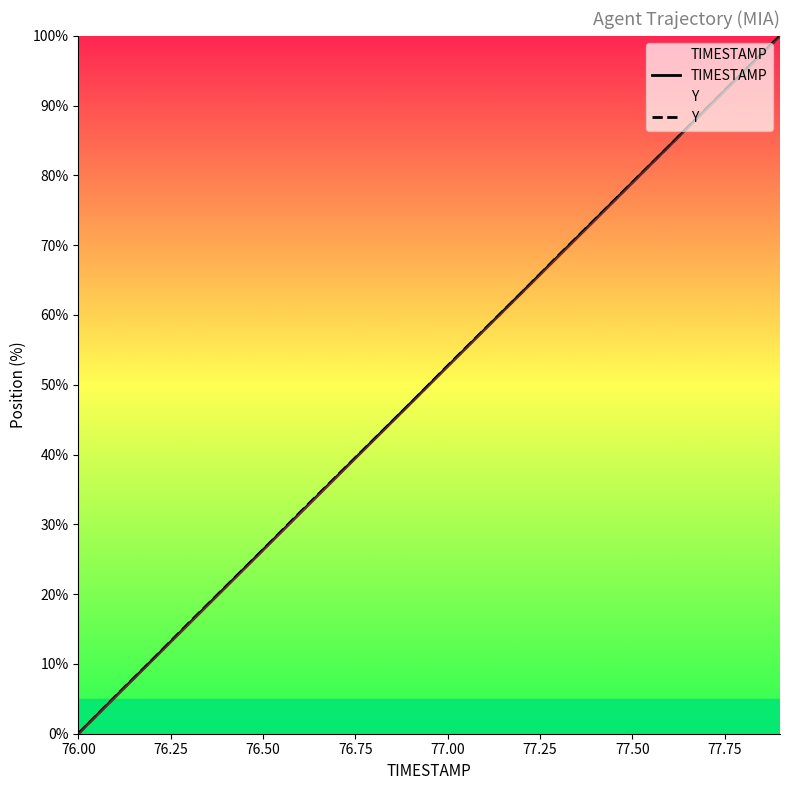

What is the difference between the maximum and minimum values in the Y series?

100.0